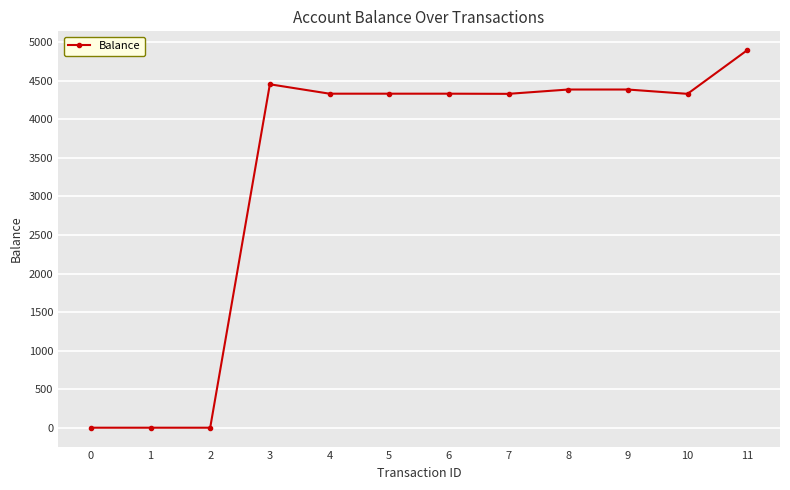

How many distinct data groups are displayed?

1